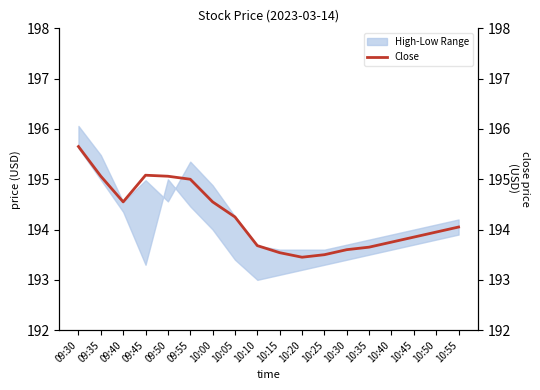

The value at 10:10 is 193.7. True or false?

True